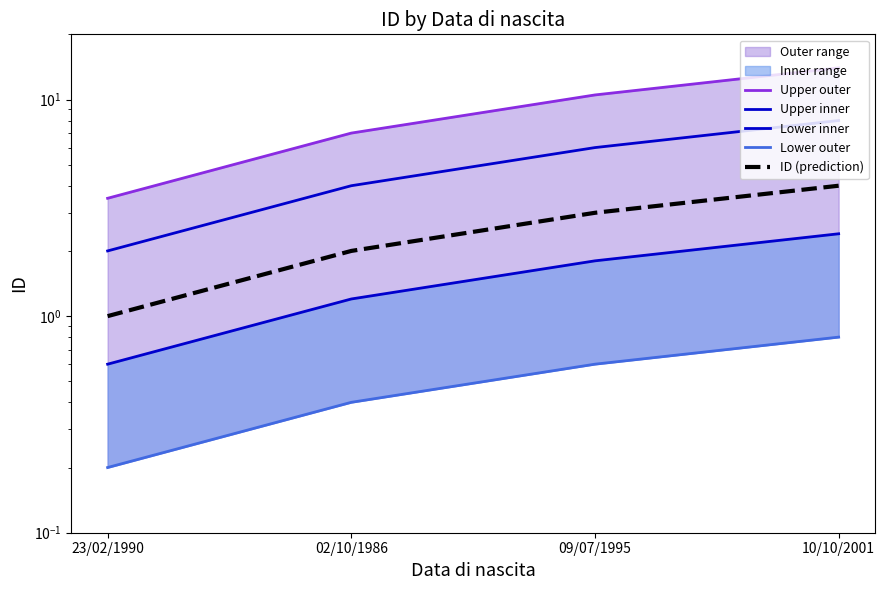

True or false: Upper inner and Lower inner intersect in this chart.

False